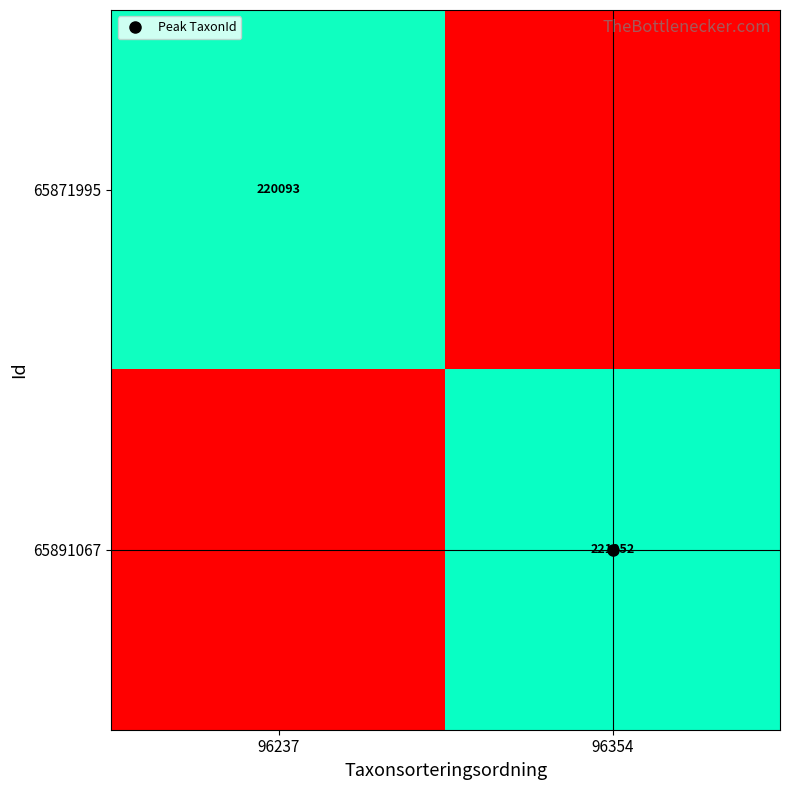

What is the average value of the 65871995 series?

110046